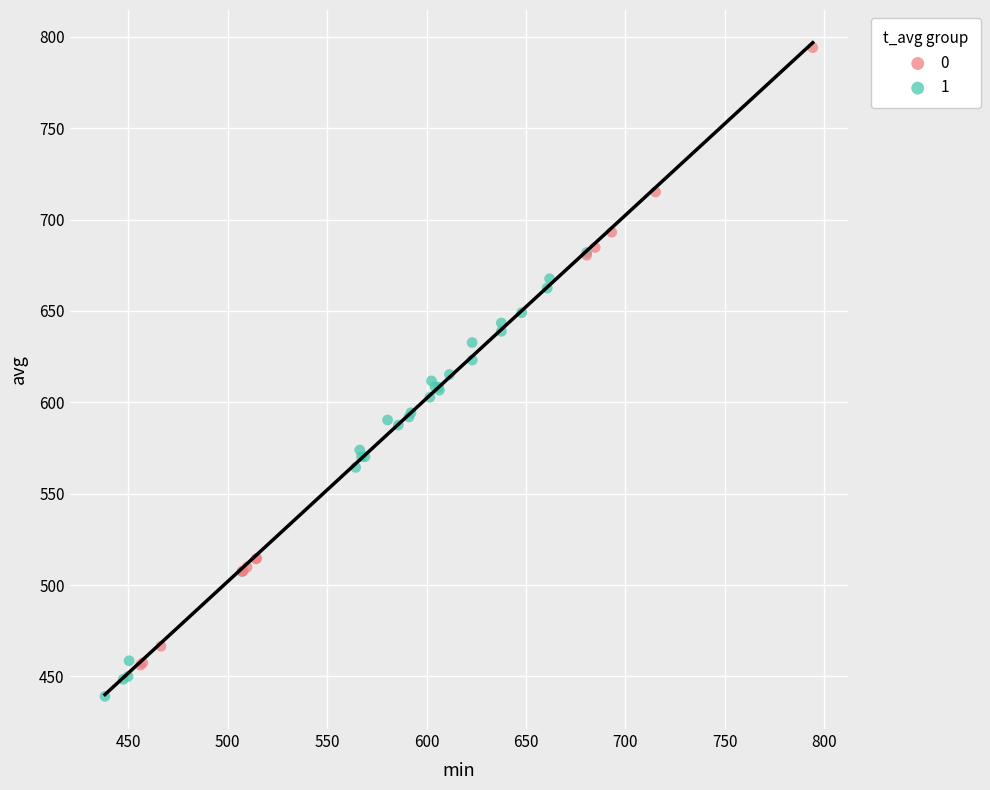

Which series has the widest spread of Y values?

0